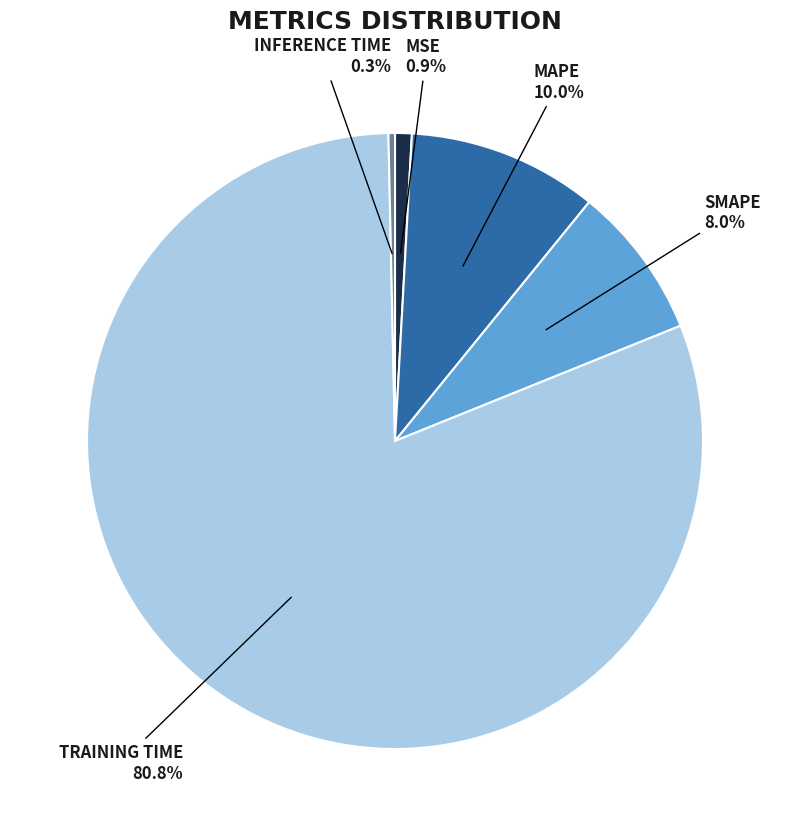

Is there a majority slice in this chart?

Yes